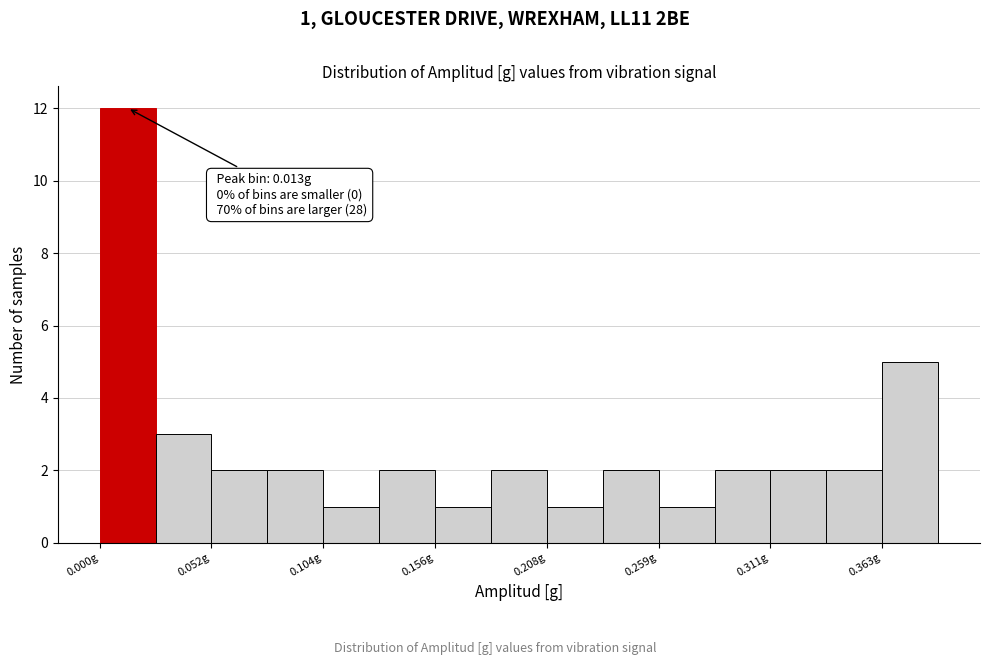

Around what value on the x-axis is the tallest bar? Give the approximate position of its centre, as read against the axis.

0.01